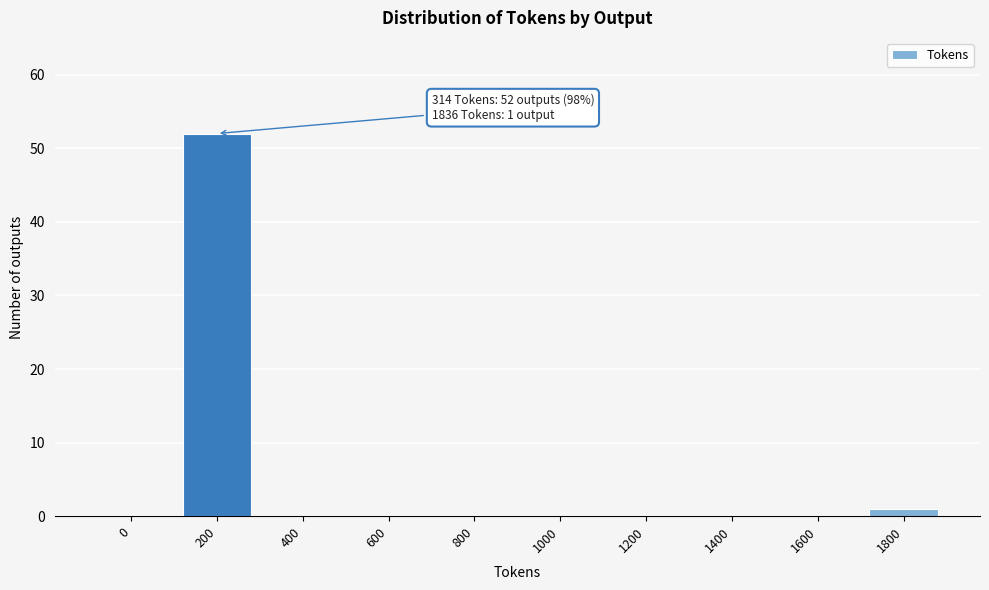

Reading left to right, list all the values displayed in this chart.

0=0	200=52	400=0	600=0	800=0	1000=0	1200=0	1400=0	1600=0	1800=1